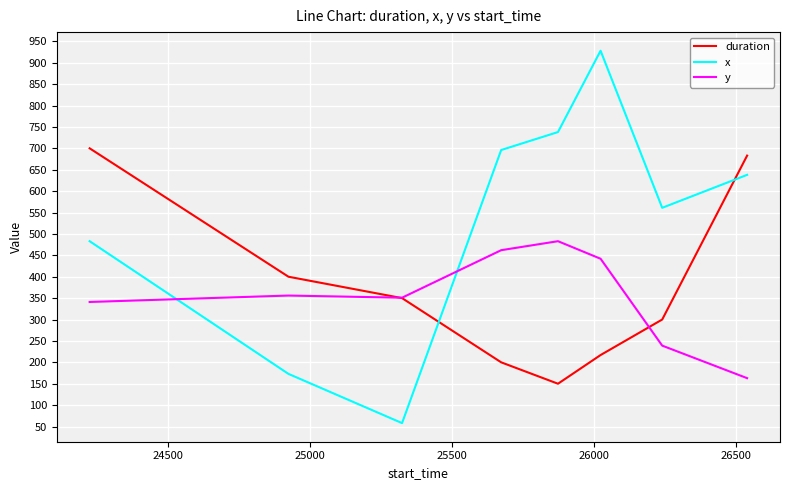

At how many categories does at least one series exceed 404?

6